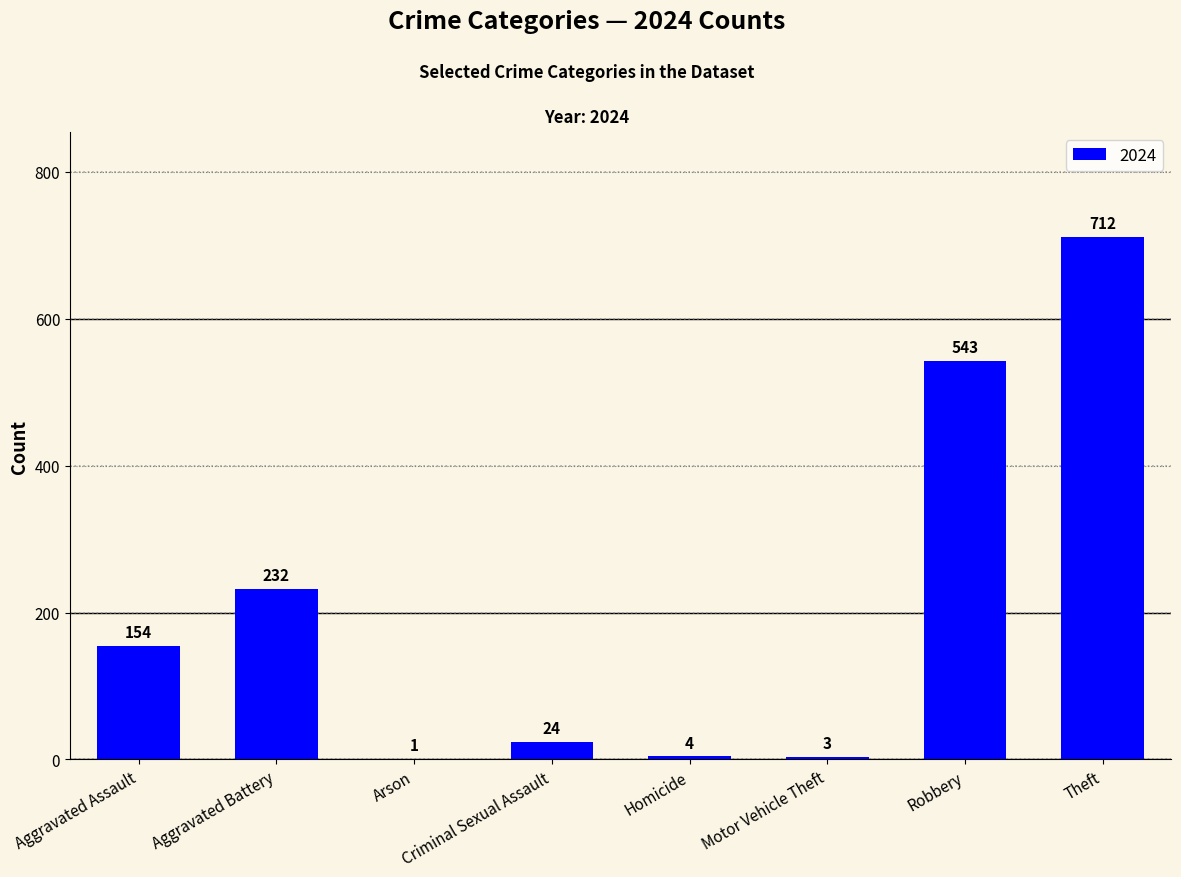

True or false: the data shows 3 at Motor Vehicle Theft.

True